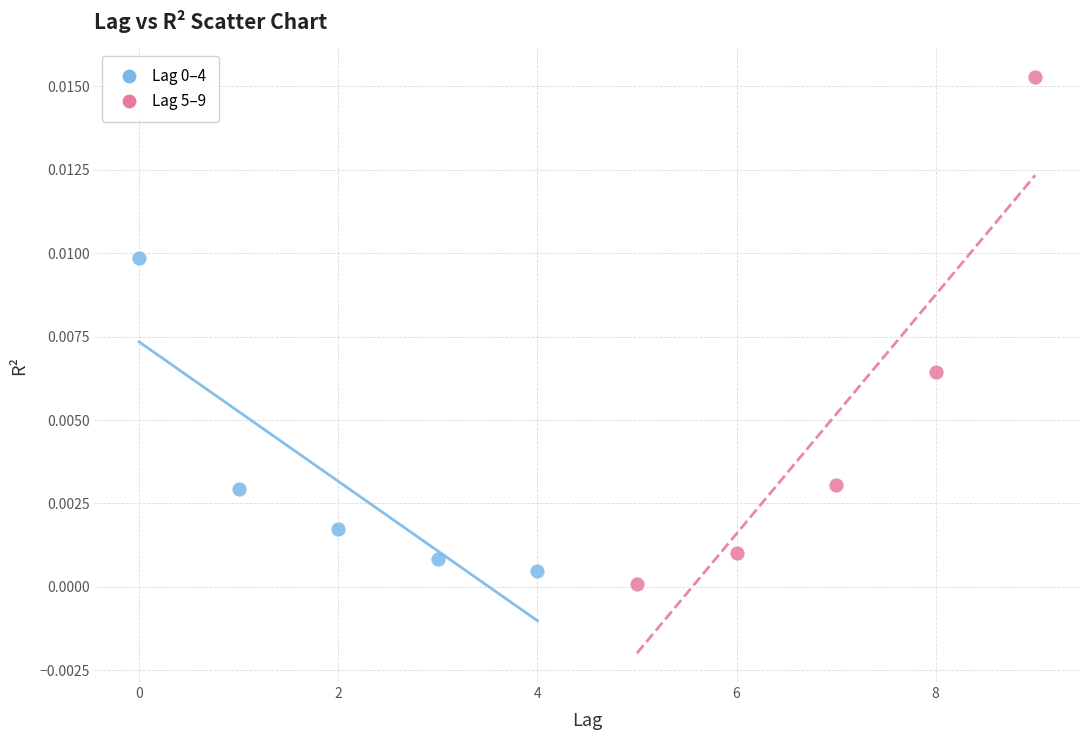

Which series has the largest Y range (max minus min)?

Lag 5–9